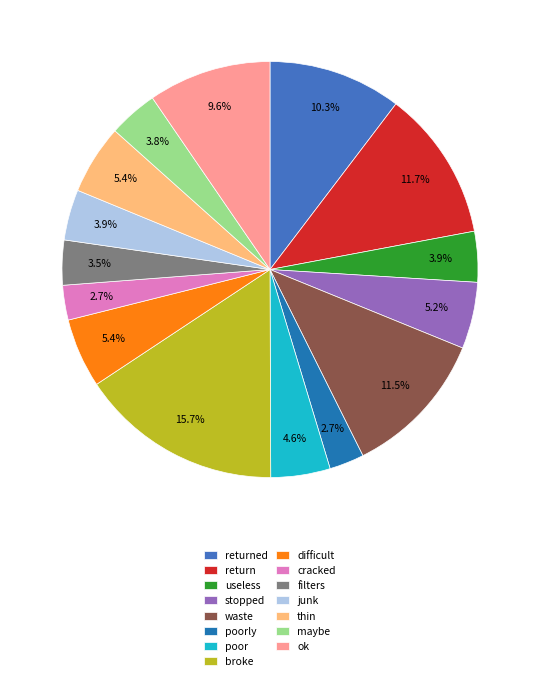

What percentage do broke and stopped together represent?

20.9%